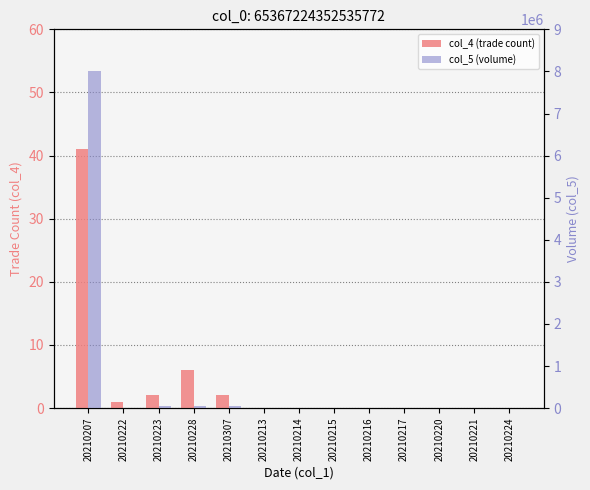

At 20210214, list the series in order from largest to smallest.

col_4 (trade count), col_5 (volume)